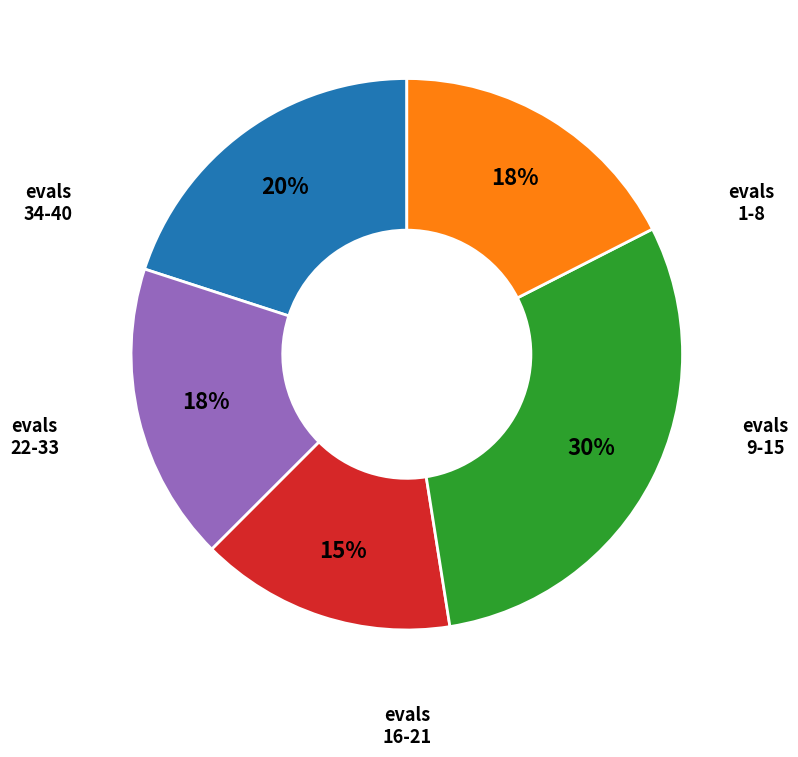

Is there any slice that represents more than half of the pie?

No